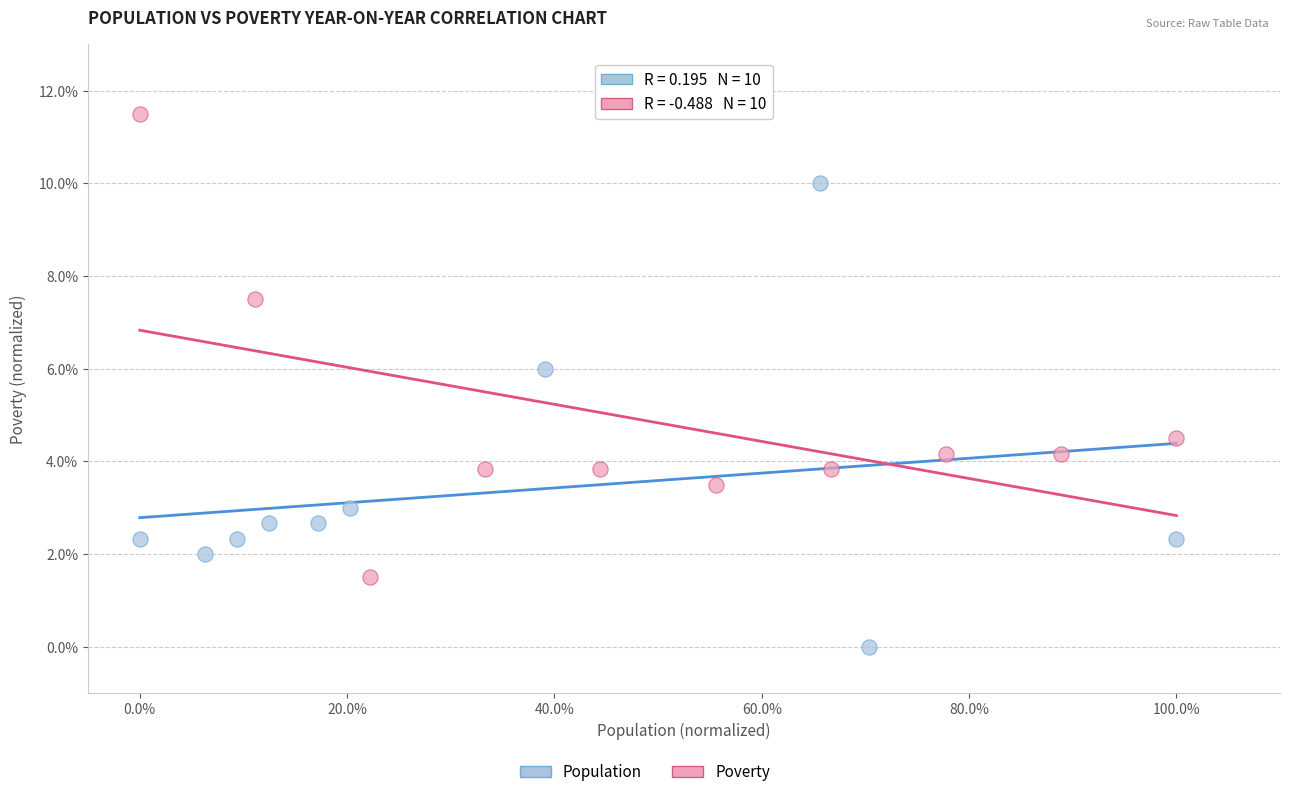

Which series contains the lowest Y value?

Population